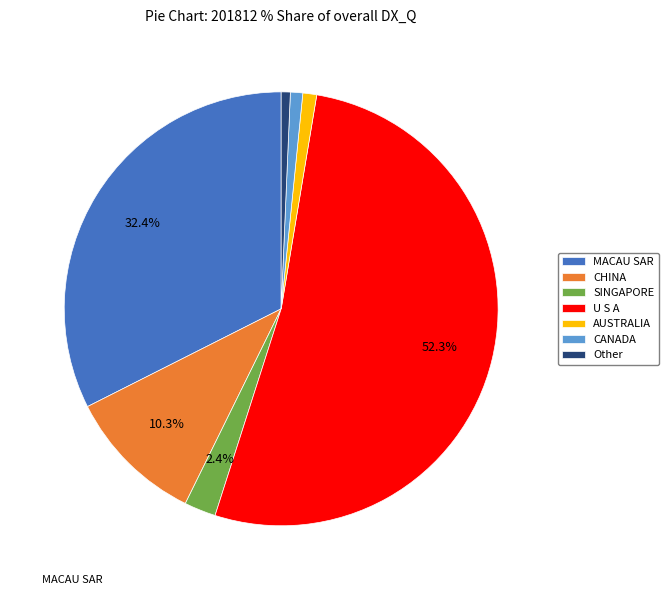

Which slice represents more than half of the pie?

U S A